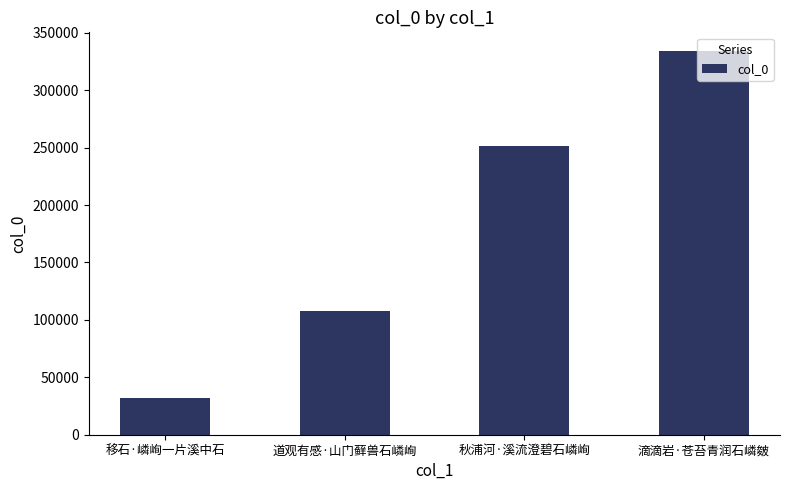

What is the sum of the values at 秋浦河·溪流澄碧石嶙峋 and 移石·嶙峋一片溪中石?

283733